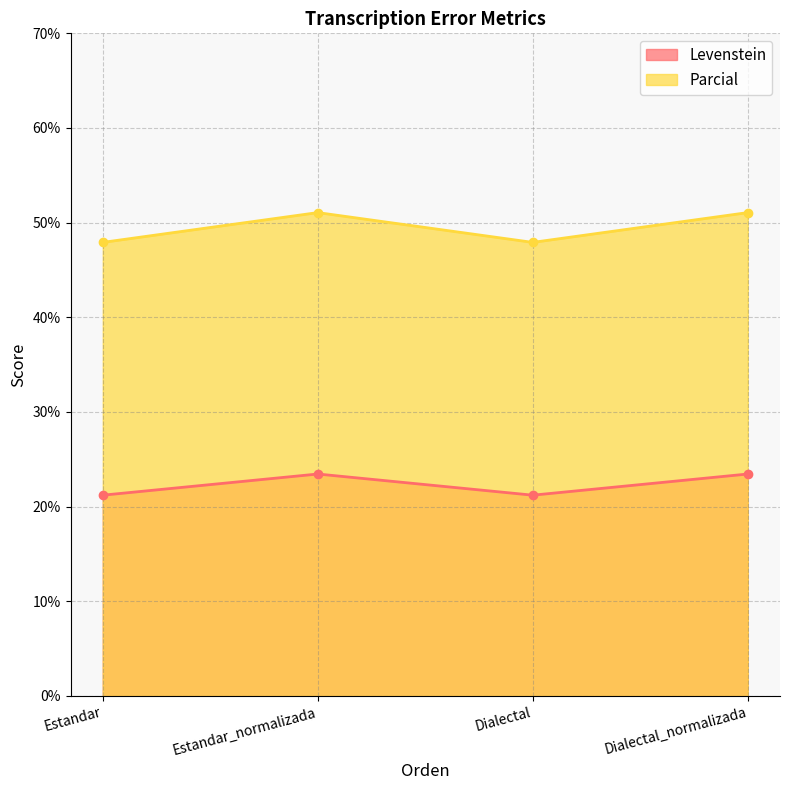

Reading left to right, what are all the values shown in this chart?

Levenstein: Estandar=21.2	Estandar_normalizada=23.4	Dialectal=21.2	Dialectal_normalizada=23.4
Parcial: Estandar=47.9	Estandar_normalizada=51.1	Dialectal=47.9	Dialectal_normalizada=51.1